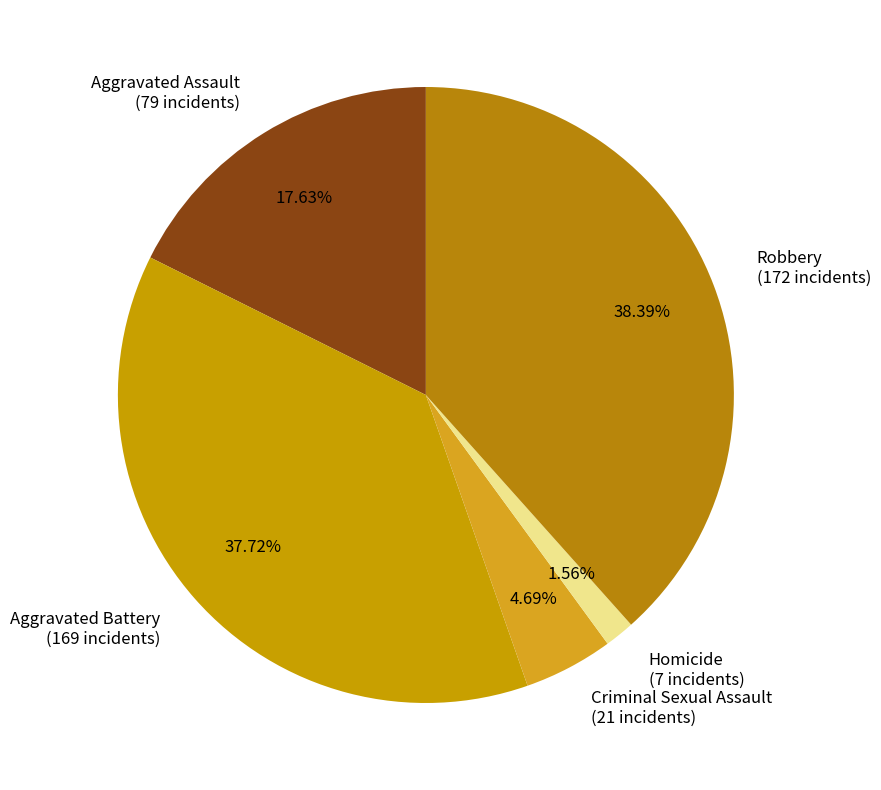

To the nearest percent, what is the difference between the largest and smallest slice percentages?

37%